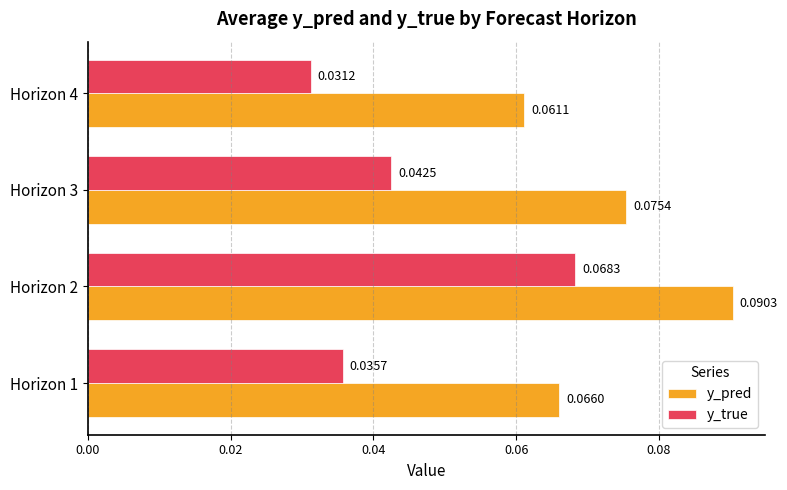

Between Horizon 3 and Horizon 4, which series saw the biggest shift?

y_pred